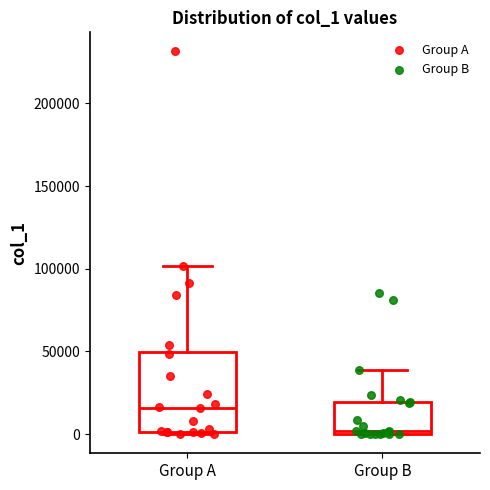

Reading left to right, transcribe this box plot: for each box, give where its median line is, the range the box spans, and where its two whiskers end, as read against the y-axis. The values are not printed on the chart, so give them approximately, as read against the axis.

Group A: median 15000, box 0 to 50000, whiskers 0 to 100000
Group B: median 0 (just above the box's lower edge), box 0 to 20000, whiskers 0 to 40000